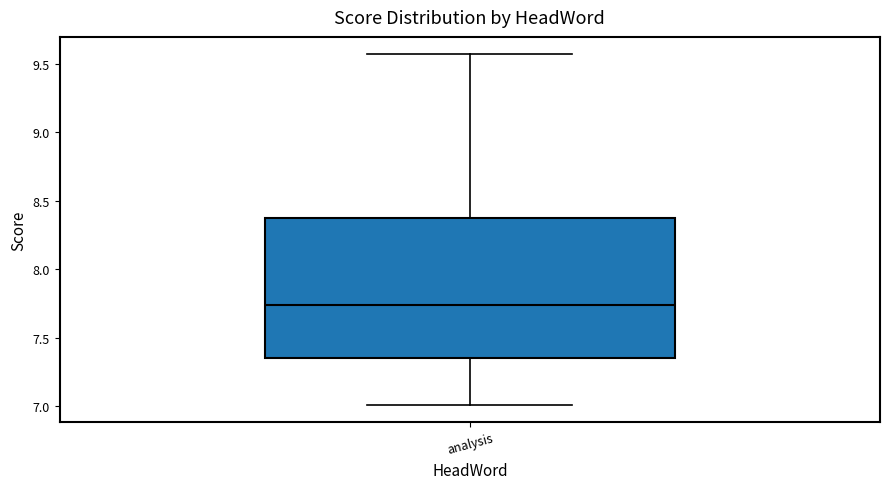

Read this box plot against the y-axis: the position of the median line, the range covered by the box, and the ends of both whiskers. The values are not printed on the chart, so give them approximately, as read against the axis.

median 7.75, box 7.35 to 8.40, whiskers 7.00 to 9.55